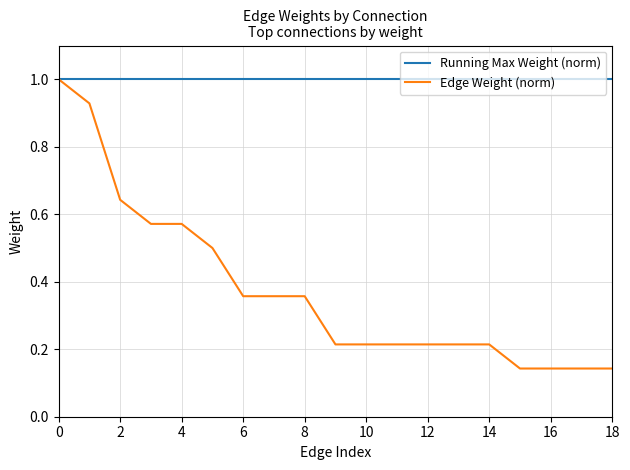

Does the chart display data point markers on the line(s)?

No